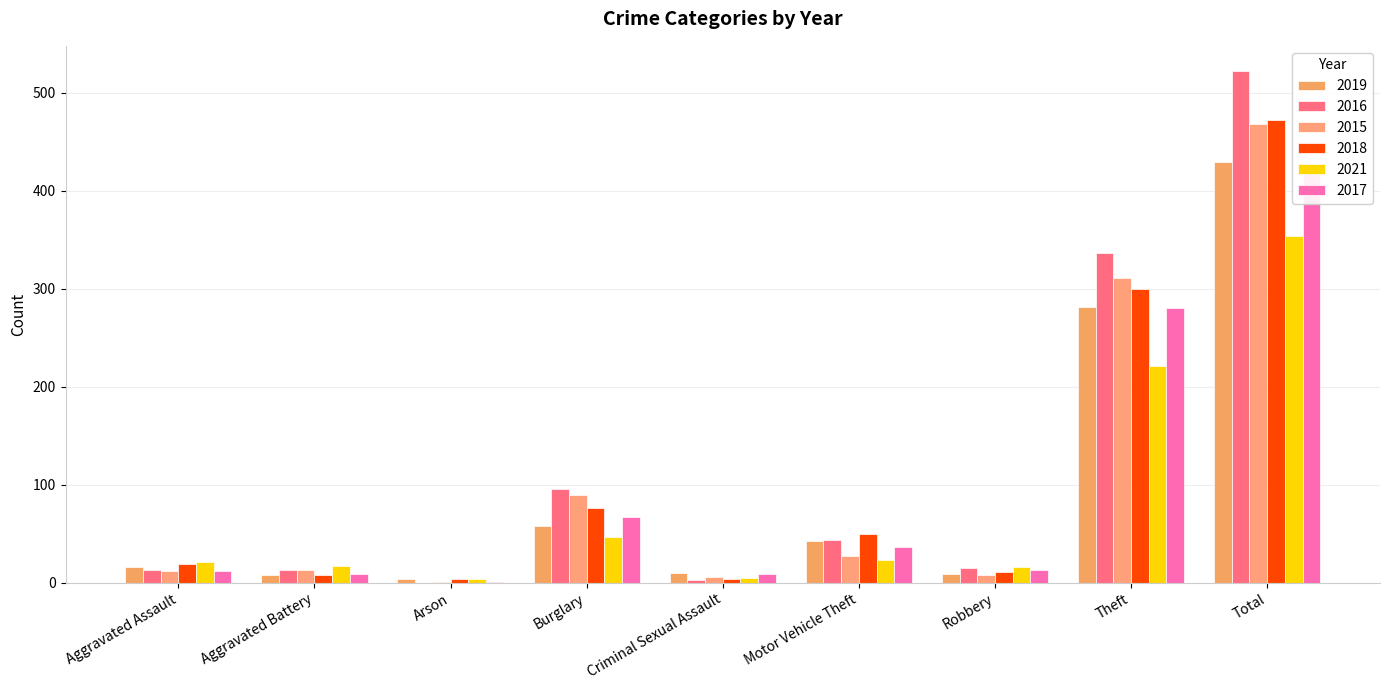

Between Burglary and Total, which series saw the biggest shift?

2016